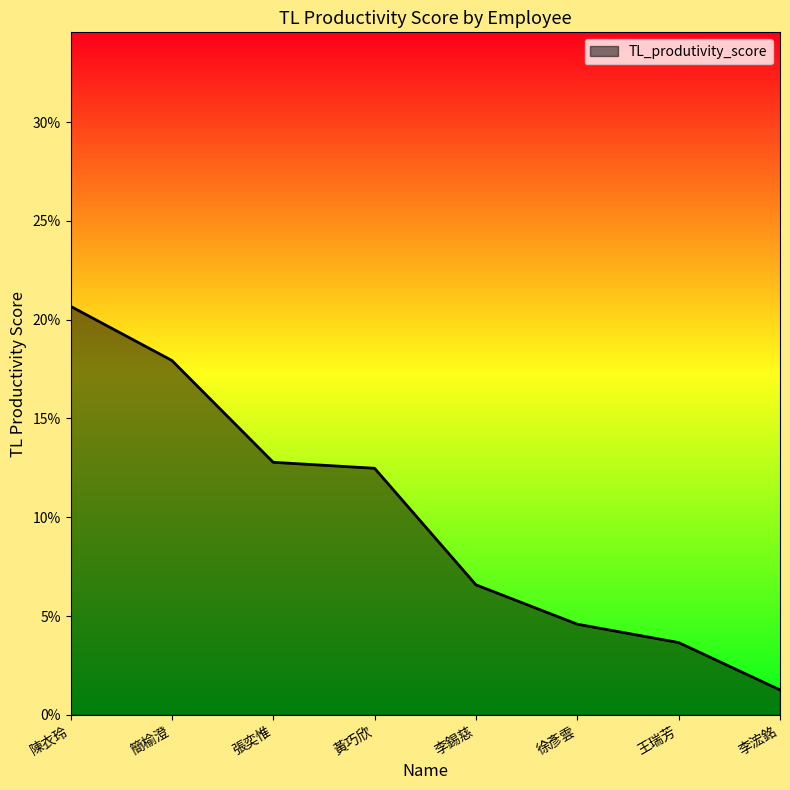

Does the chart have visible grid lines?

No